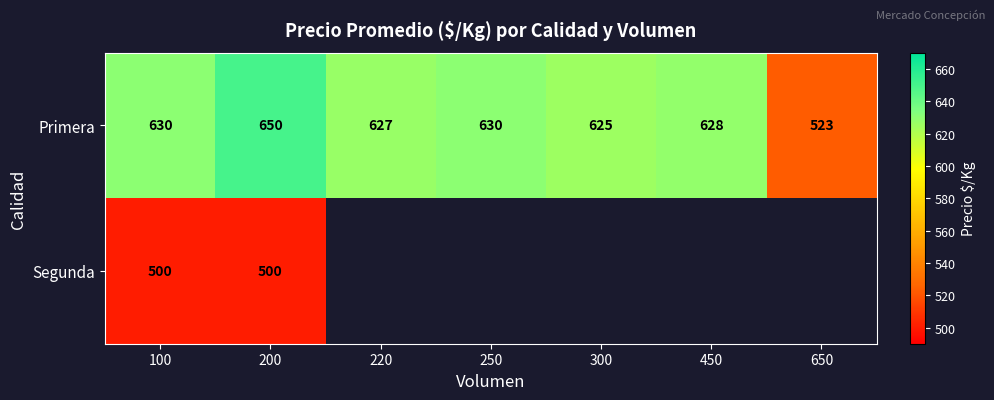

Is it true that Primera equals 627 at 220?

True